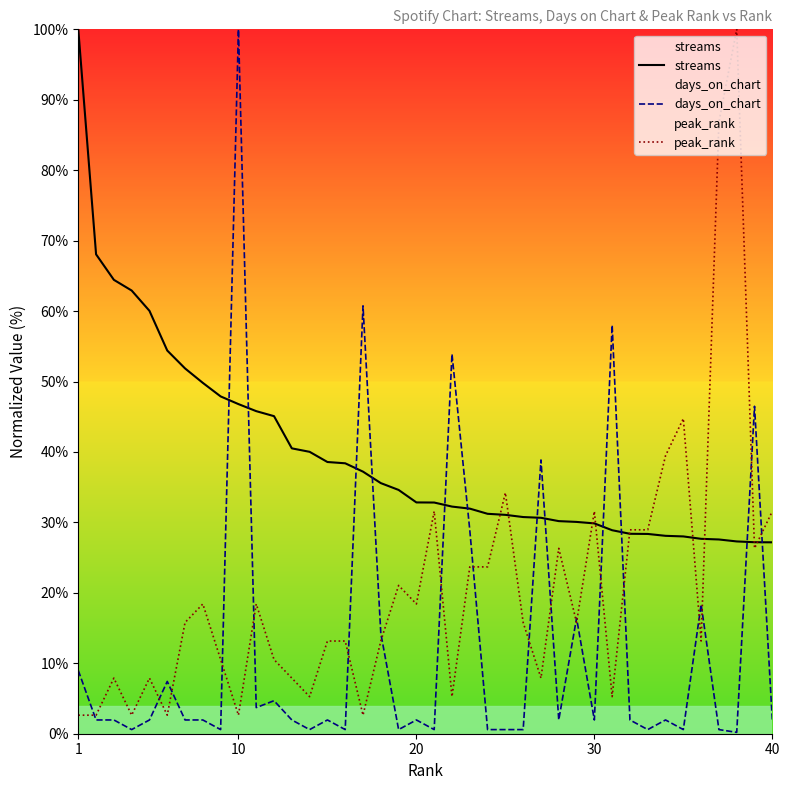

What is the lowest value of the streams series?

27.2